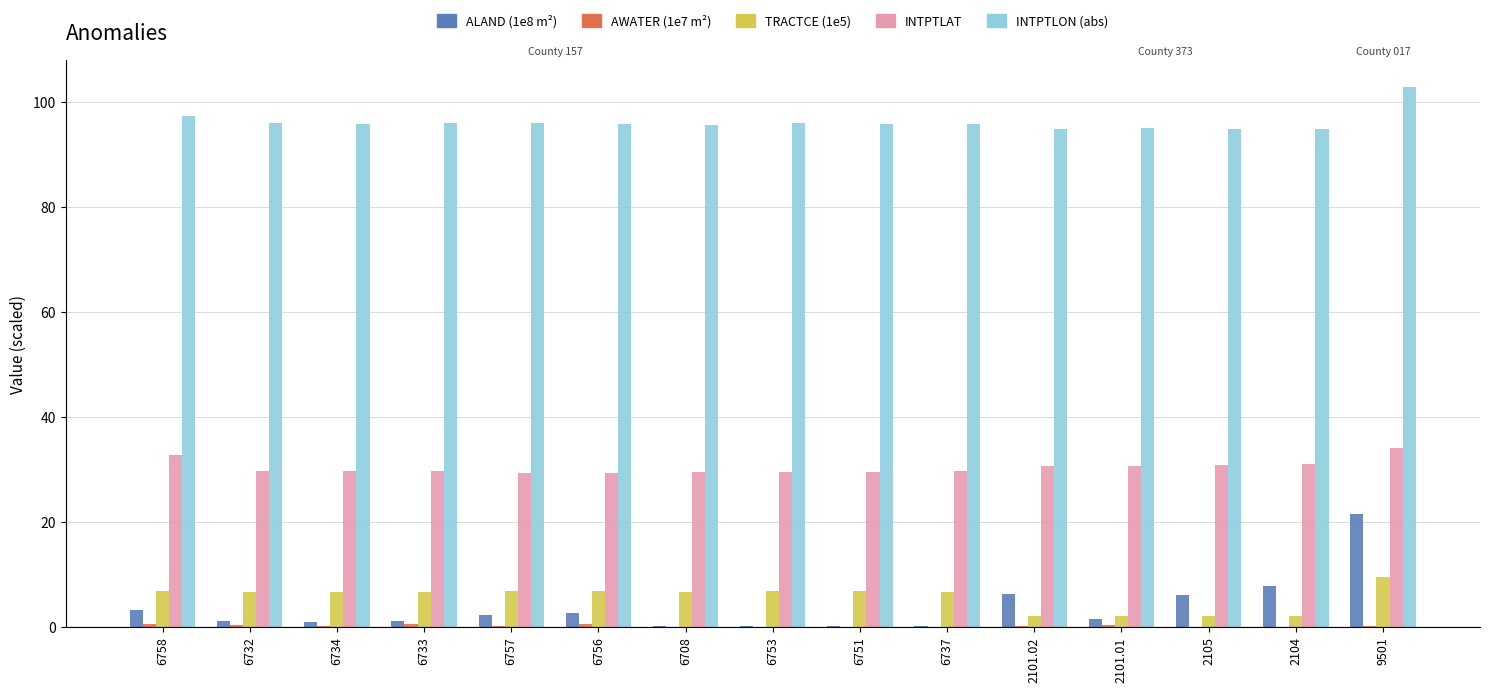

Which category has the highest value across all series?

9501